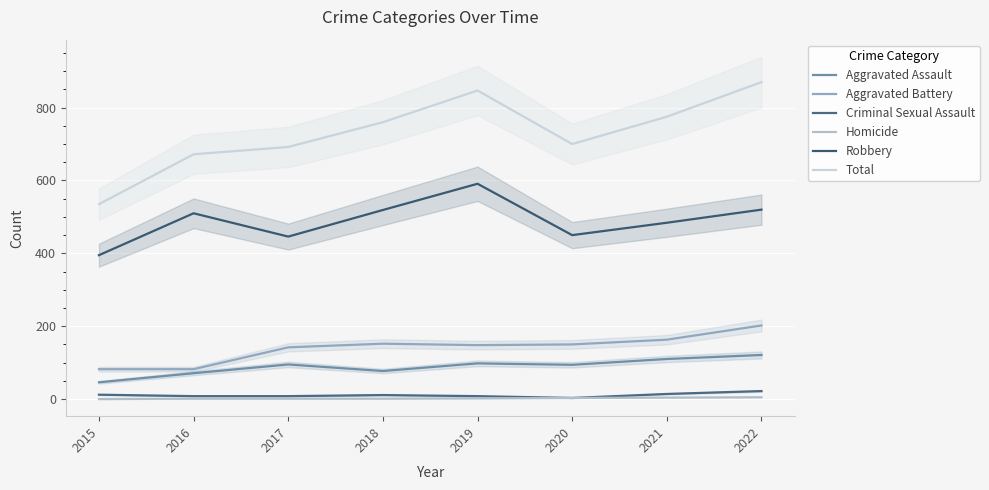

Which series has the largest total across all categories?

Total